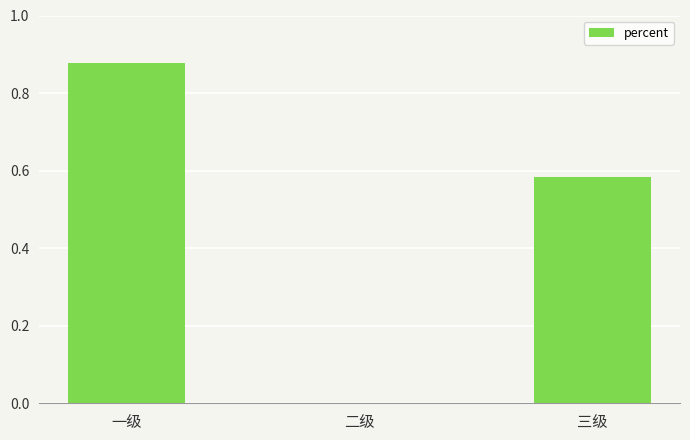

Is it true that the value at 一级 is 1.3?

False